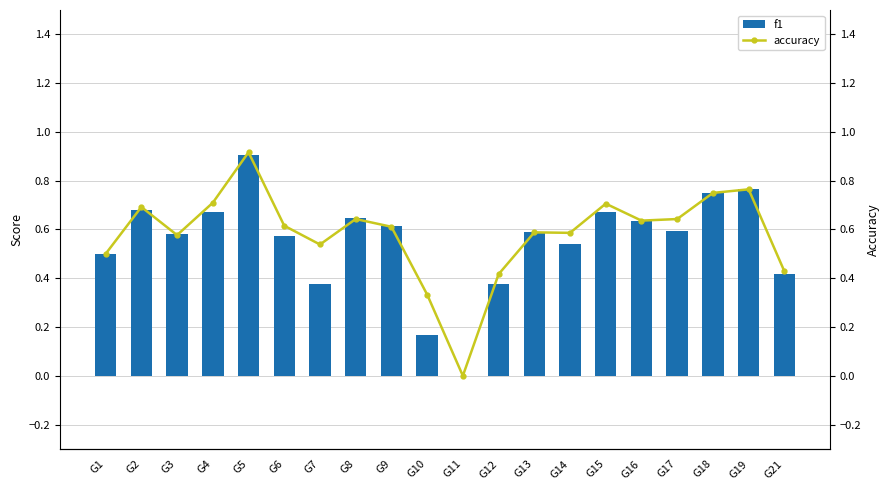

At how many categories does at least one series exceed 0?

19